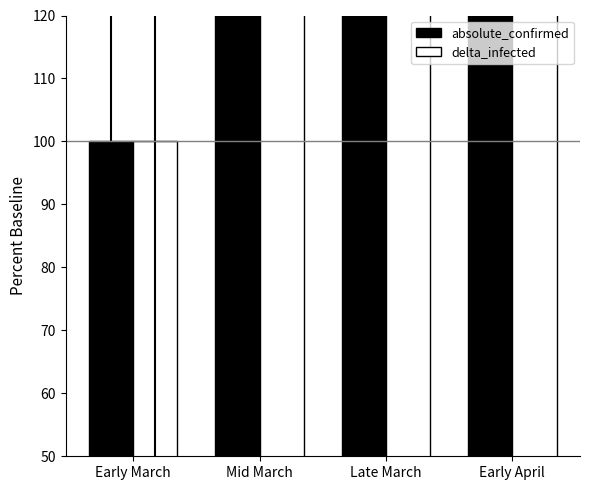

What is the average value of the absolute_confirmed series?

2769.4